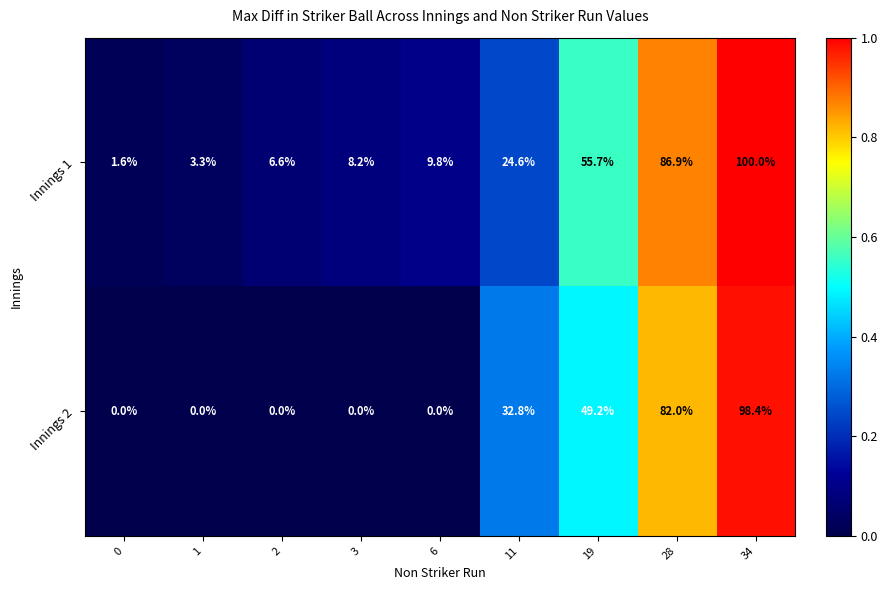

What is the maximum value shown in the chart?

100.0